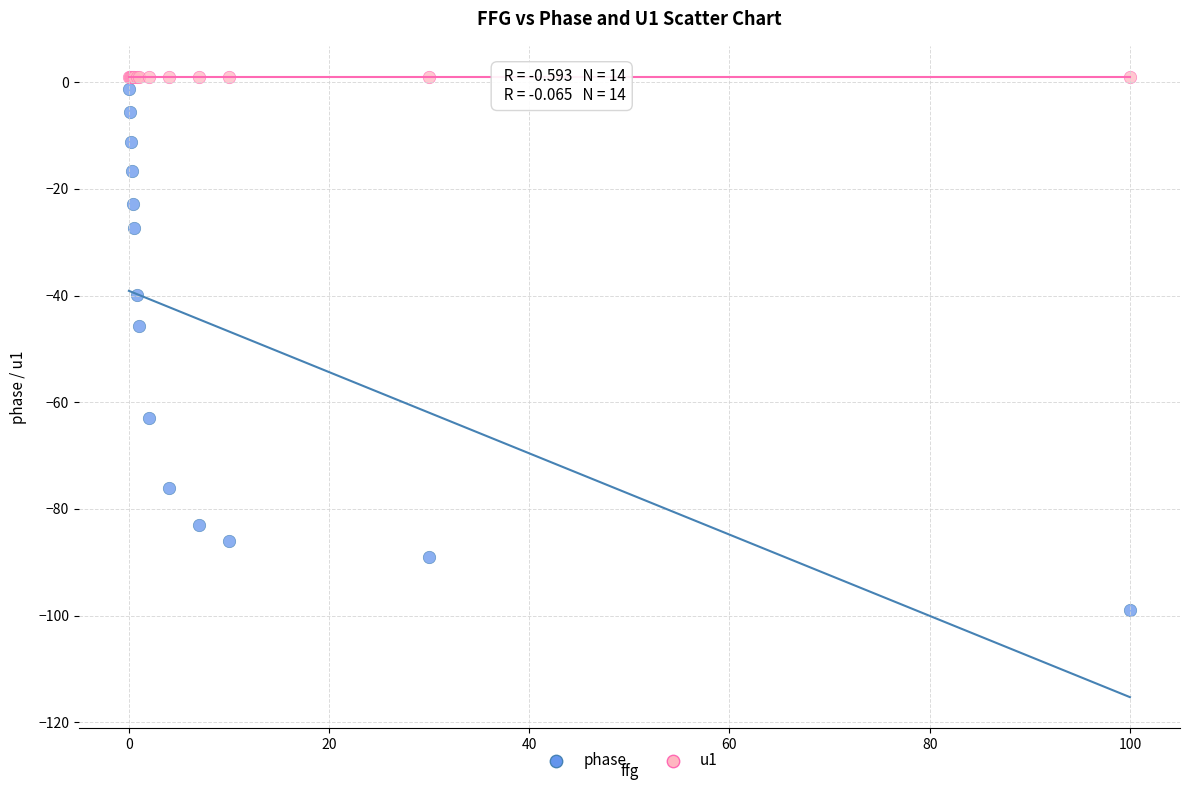

Which series has the widest spread of Y values?

phase